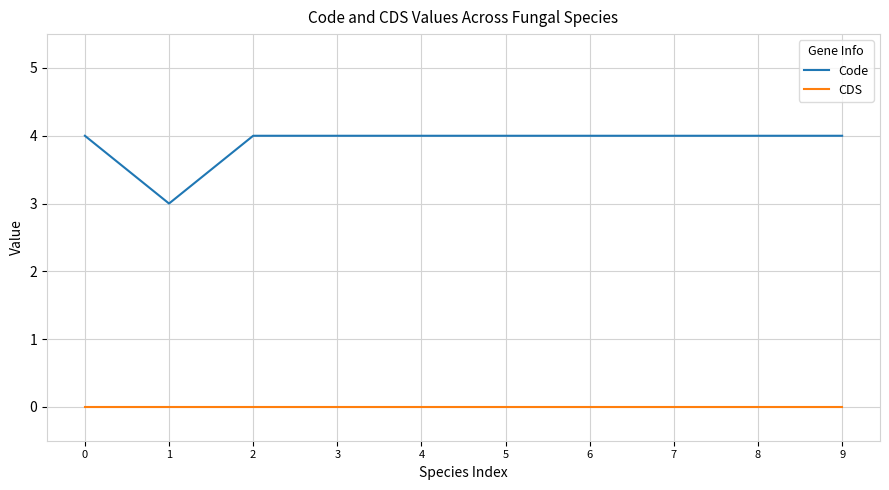

True or false: CDS has a value of 0 at 3.

True